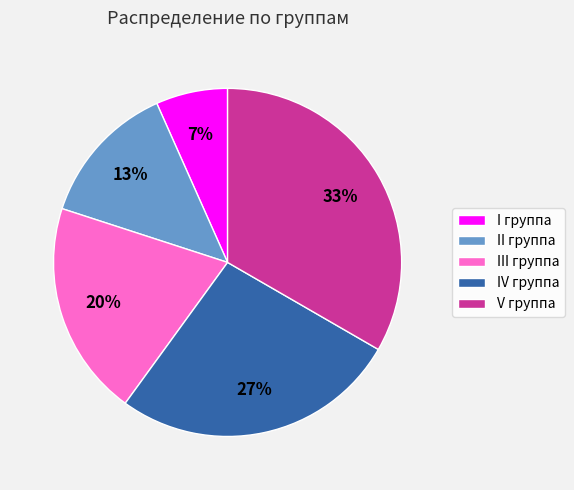

Count the number of slices in the pie.

5